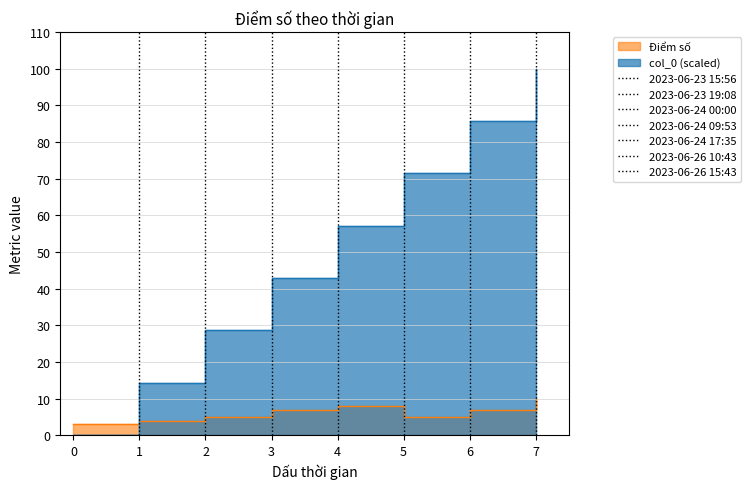

What is the label of the 2nd point from the right?

2023-06-26 10:43